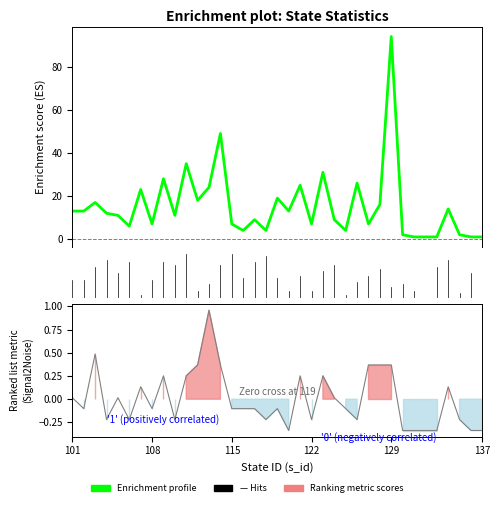

True or false: total_ws has a value of 31.0 at 123.

True